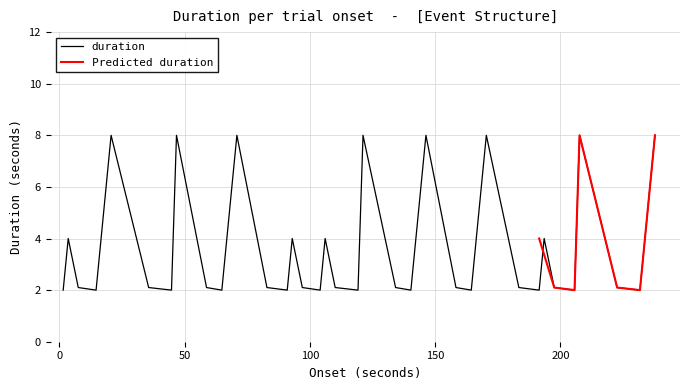

What is the highest value of the duration series?

8.0